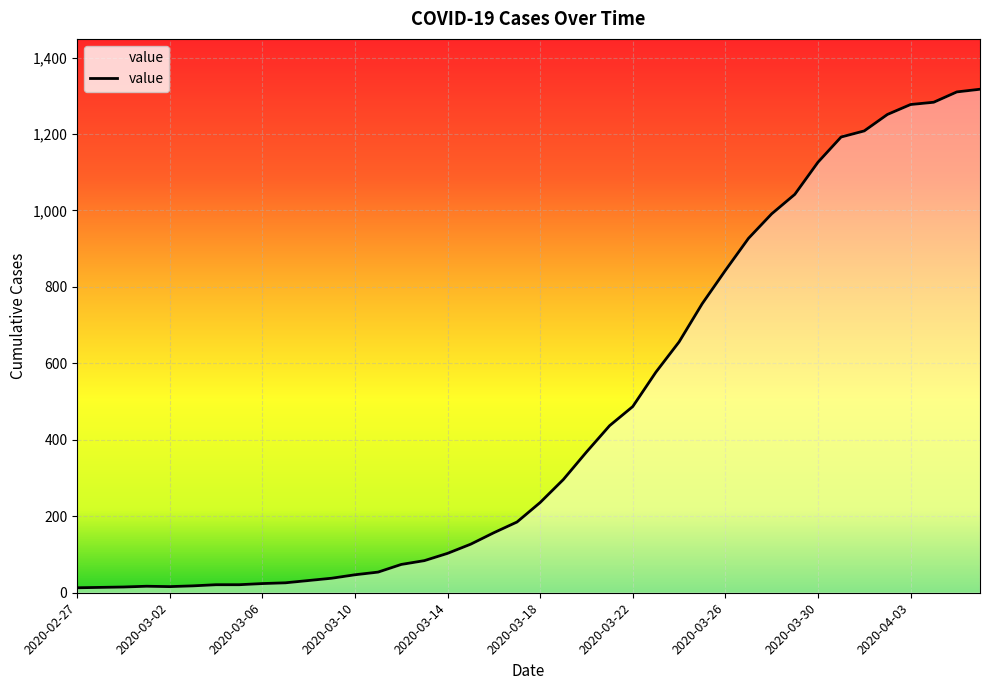

What is the greatest value displayed?

1317